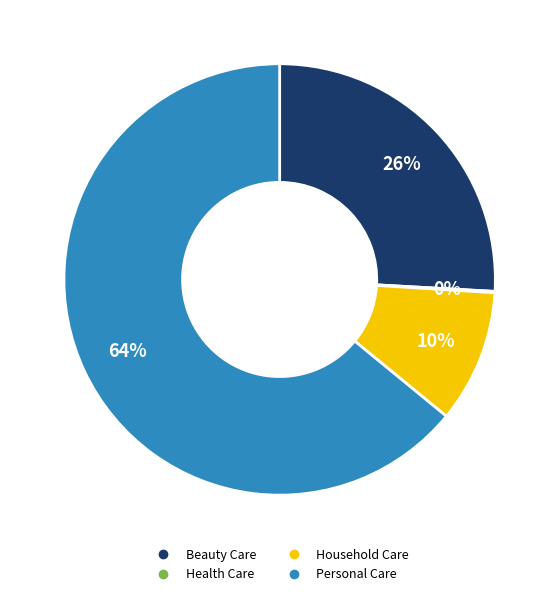

What is the largest slice in the pie chart?

Personal Care